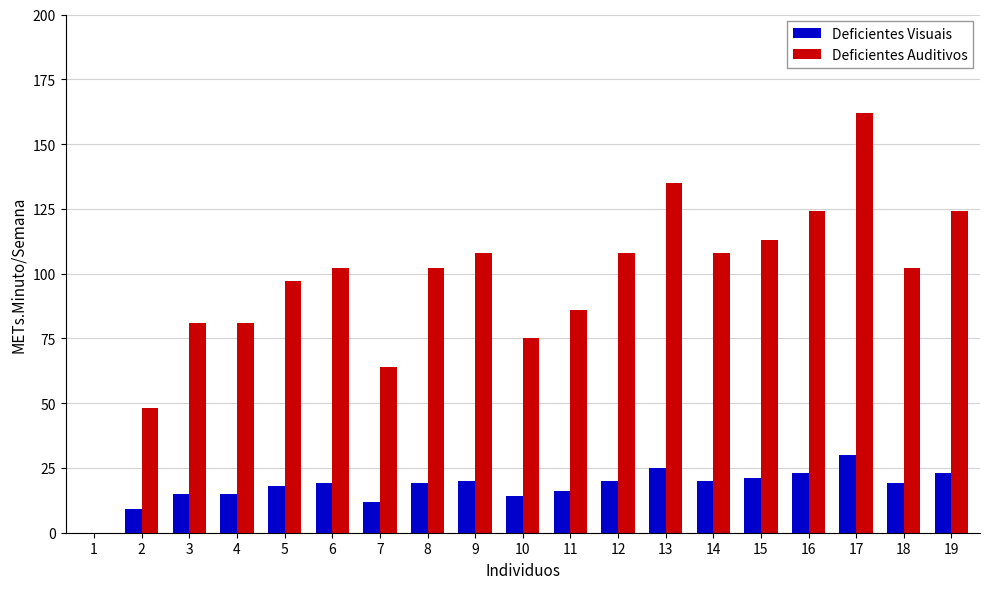

Is the value of Deficientes Auditivos at 3 greater than the value of Deficientes Visuais at 6?

Yes